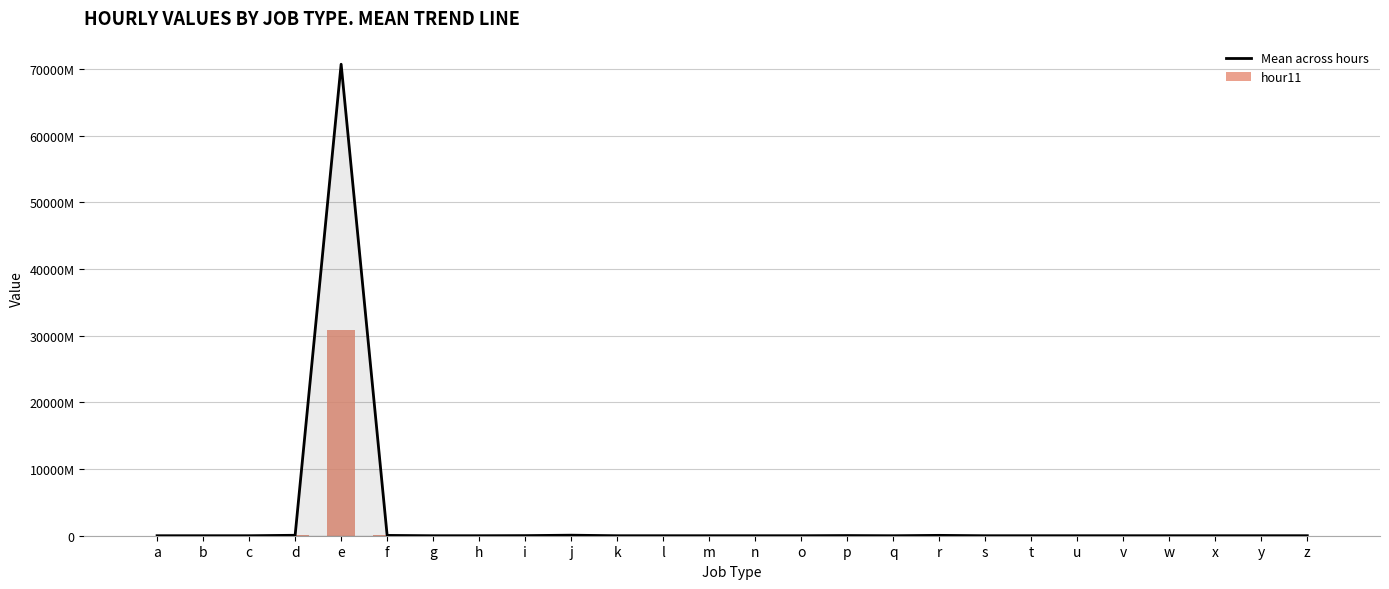

At how many categories does at least one series exceed 51432110110?

1